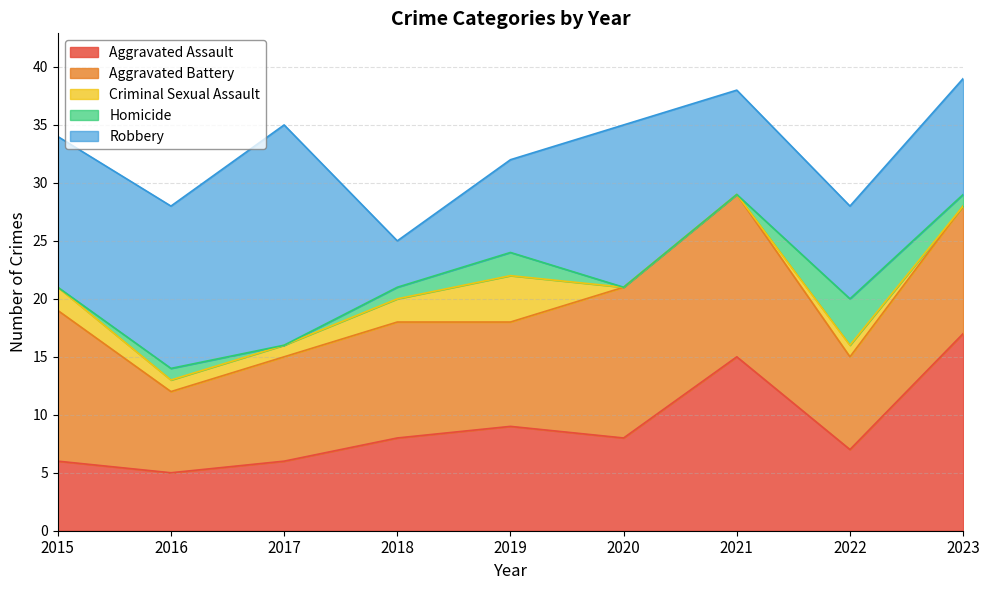

True or false: Aggravated Battery and Criminal Sexual Assault cross at least once.

False